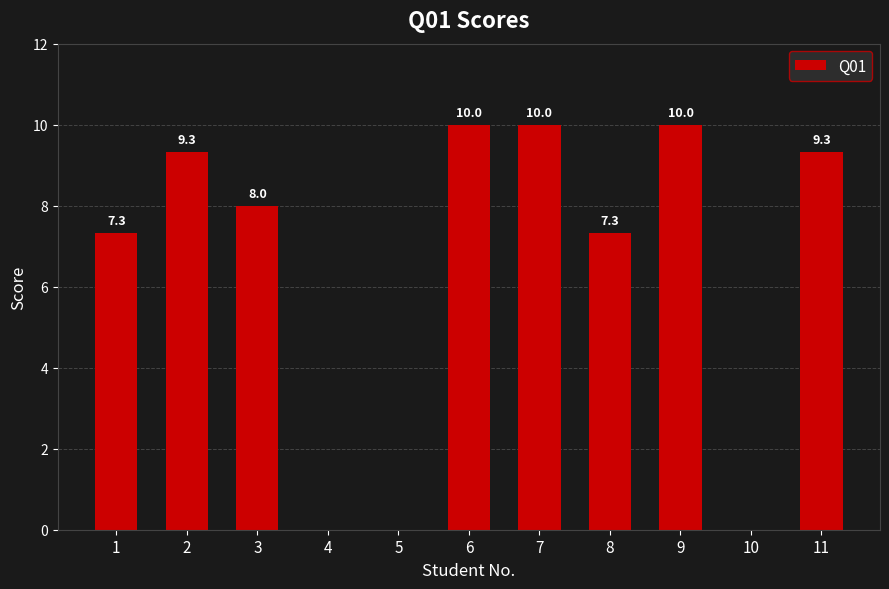

How many positive values are there?

8